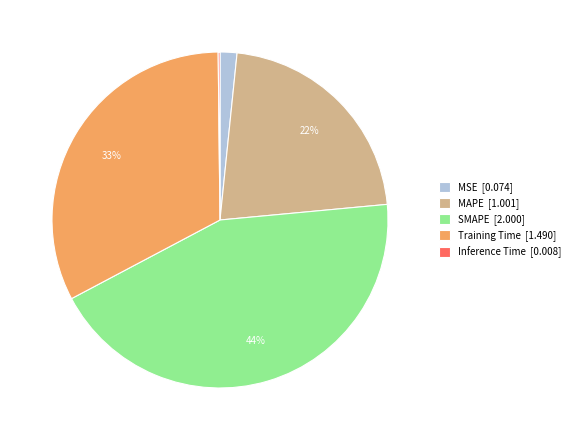

To the nearest percent, what is the combined percentage of Training Time [1.490] and MAPE [1.001]?

54%